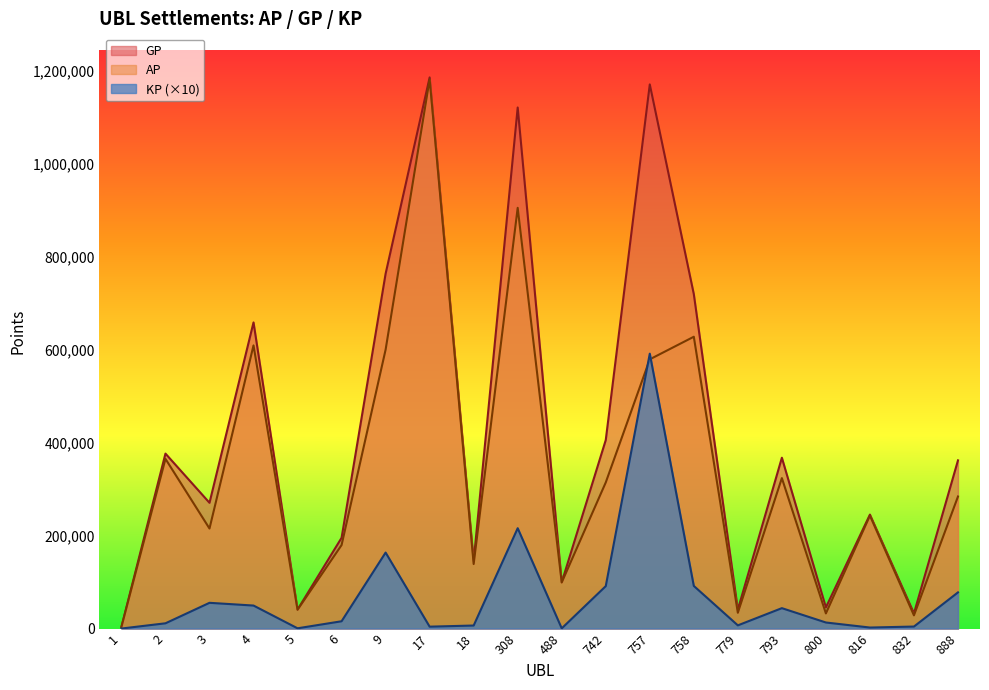

Which series has the largest range (max minus min)?

GP